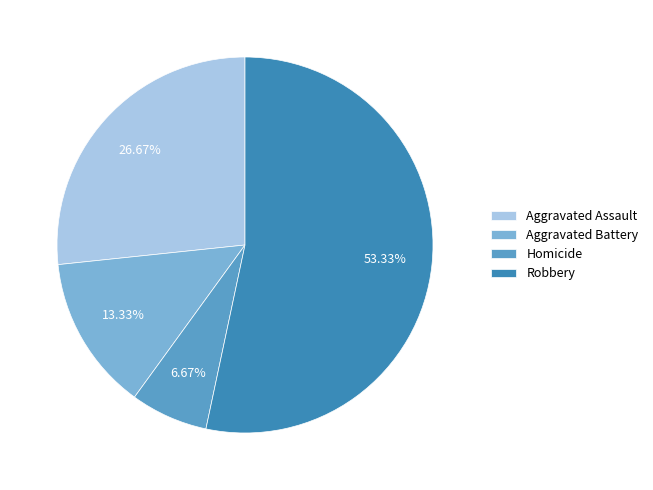

Is there a majority slice in this chart?

Yes